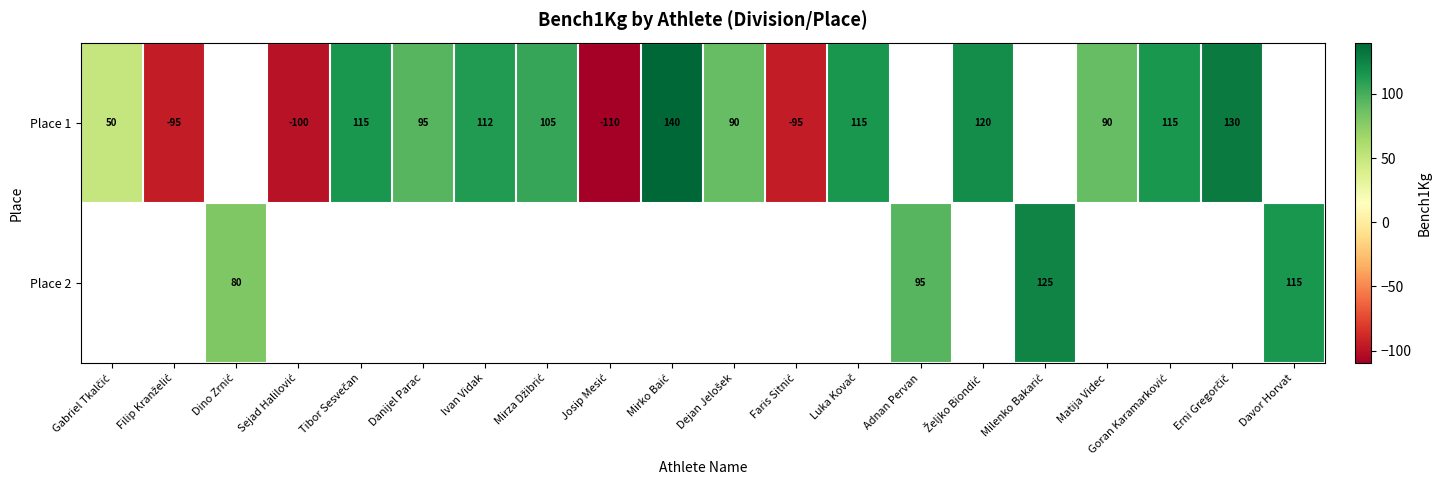

True or false: Place 2 has a value of 95 at Adnan Pervan.

True